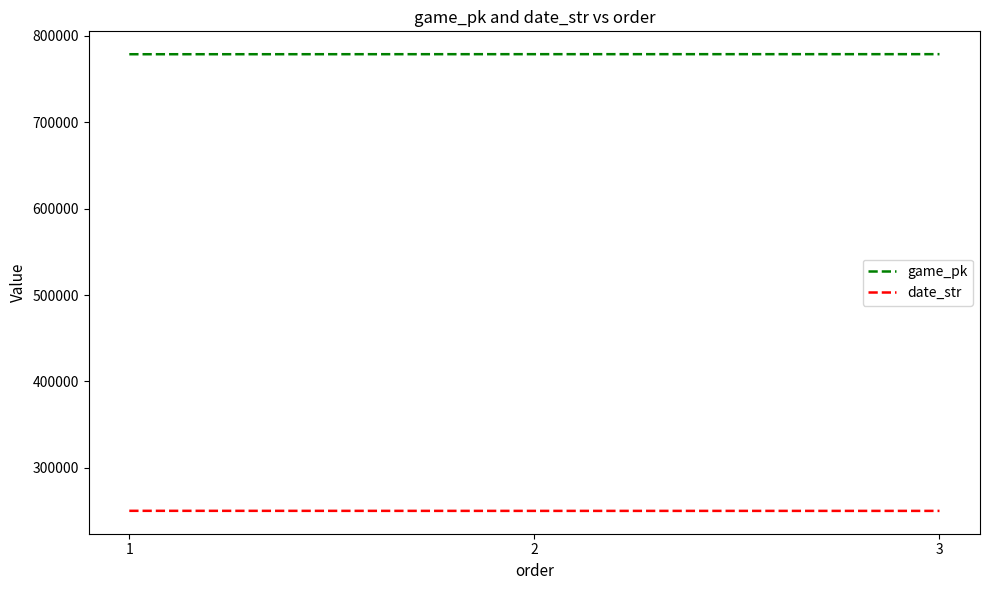

What is the difference between the highest and lowest values at 3?

528206